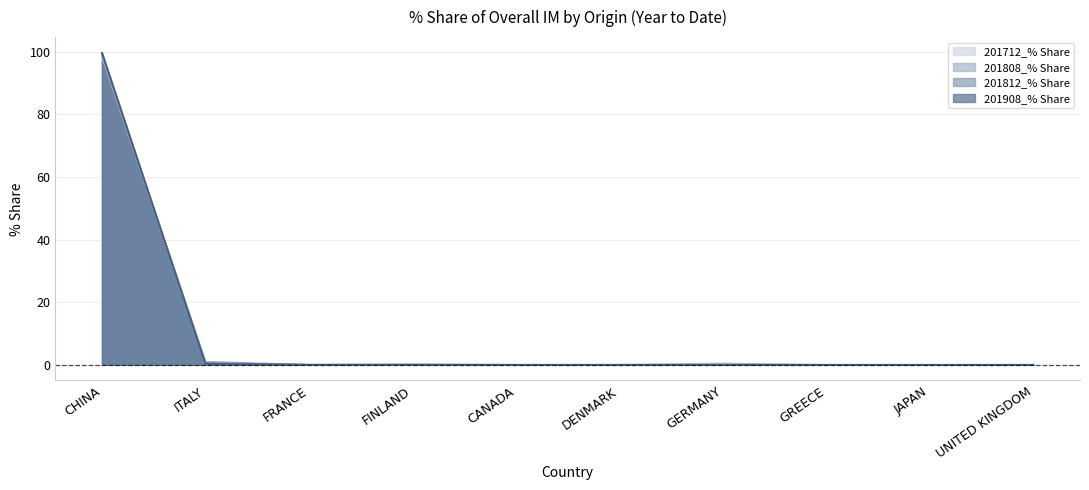

True or false: 201712_% Share has a value of 0.0 at FINLAND.

True